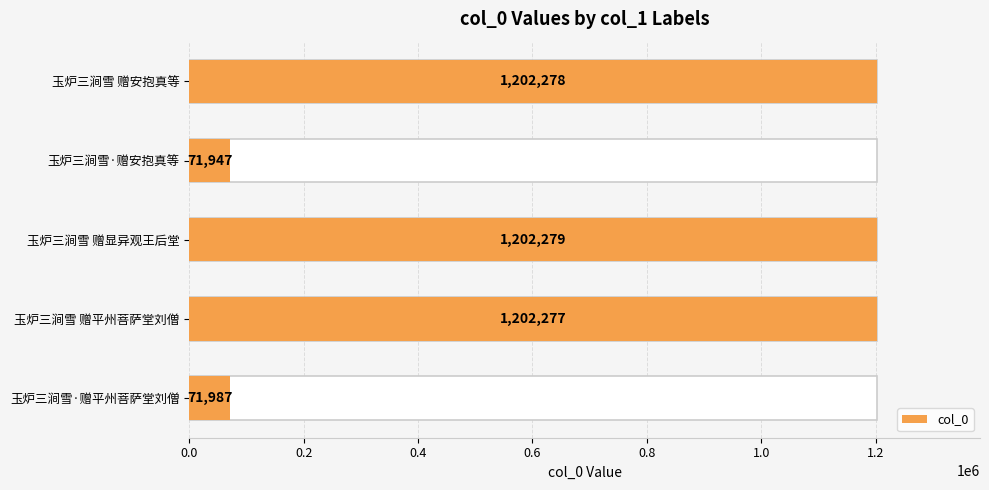

The value at 玉炉三涧雪 赠安抱真等 is 1202278. True or false?

True